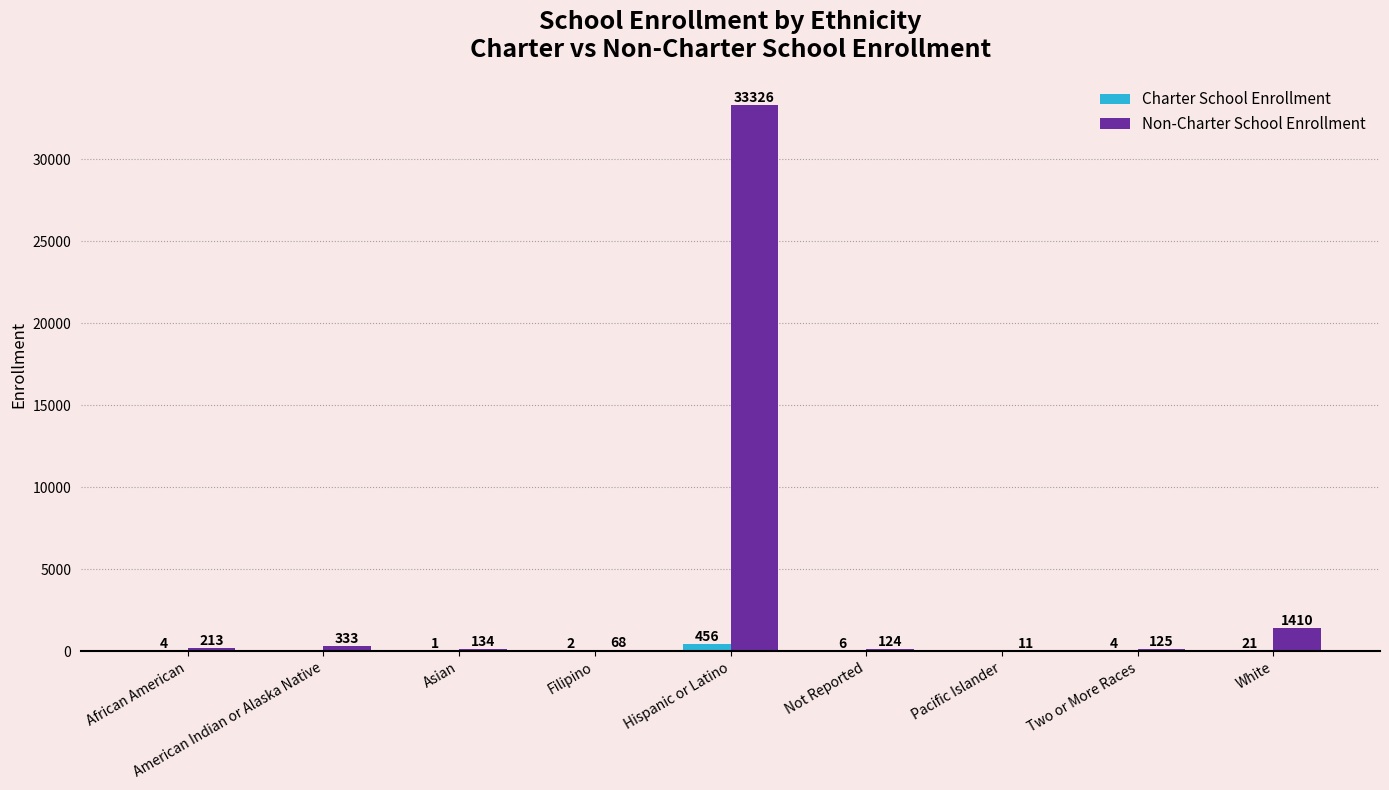

Between Asian and Filipino, which series saw the biggest shift?

Non-Charter School Enrollment